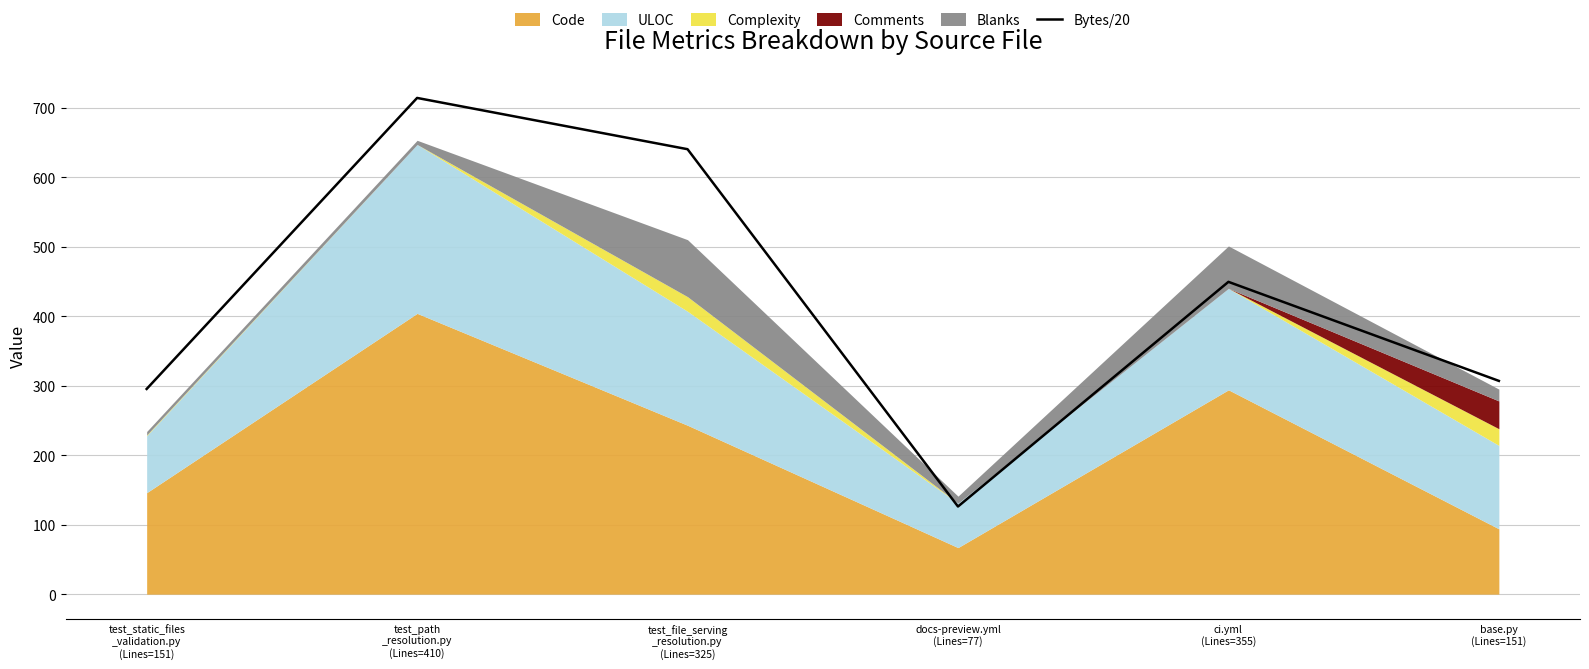

Where is the data nearest to the value 420?

ci.yml
(Lines=355)